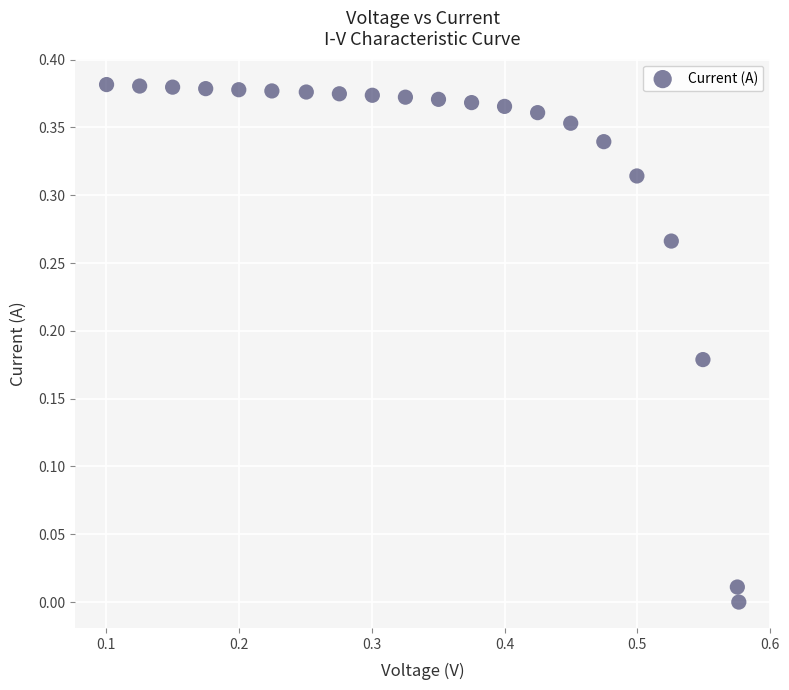

What is the range of X values (max minus min)?

0.5